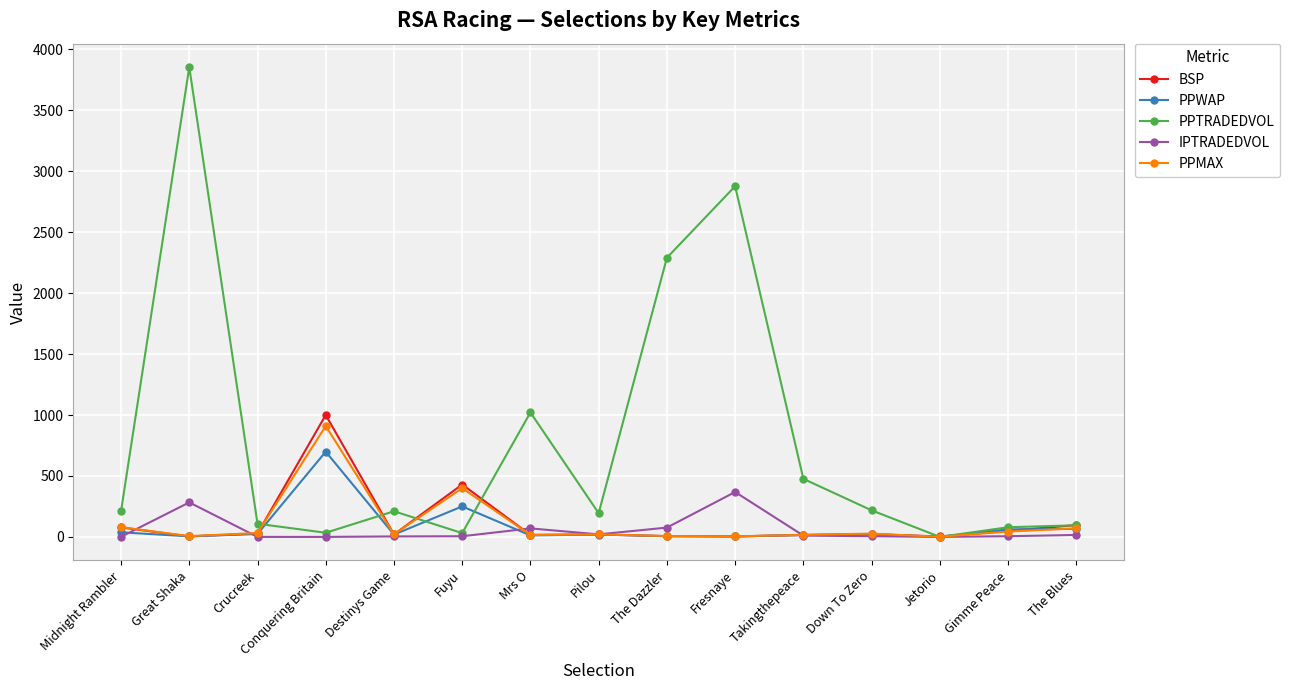

The value of IPTRADEDVOL at The Blues is 16.0. True or false?

True